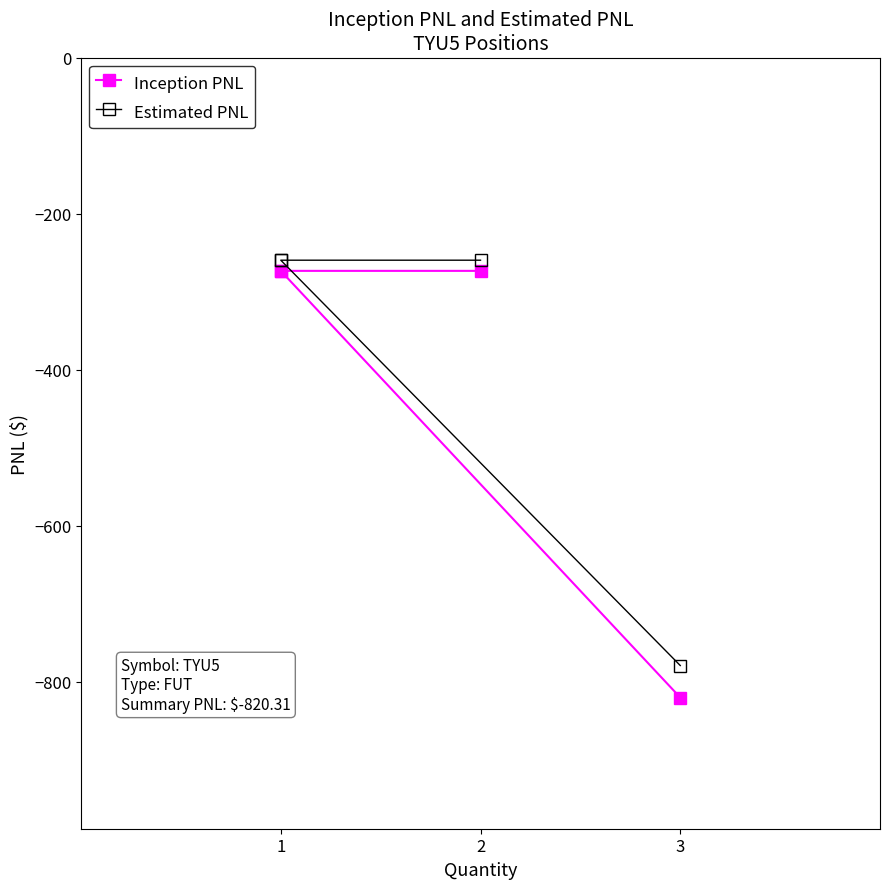

True or false: Estimated PNL and Inception PNL cross at least once.

False